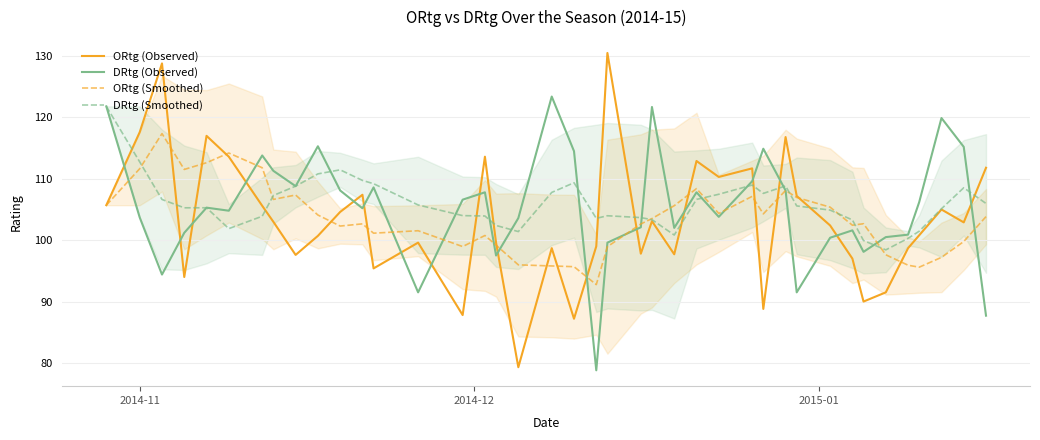

Which series ends up on top after the final intersection of DRtg (Smoothed) and DRtg (Observed)?

DRtg (Smoothed)